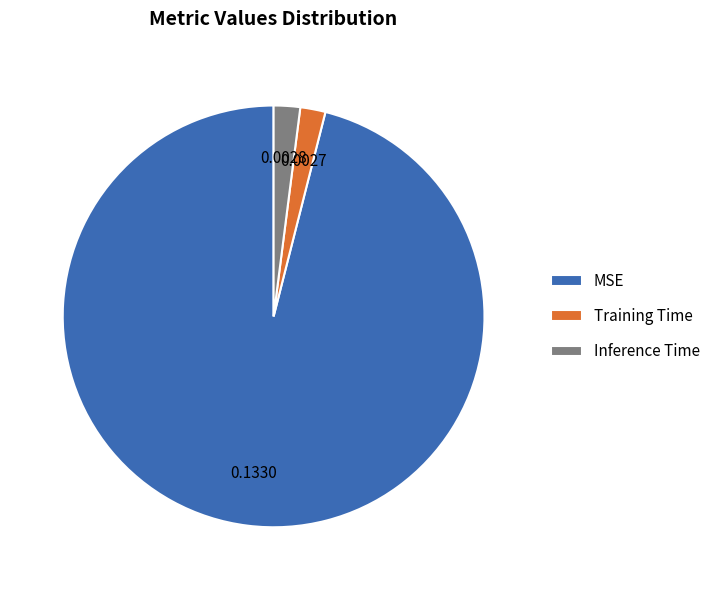

How many segments does this pie chart have?

3